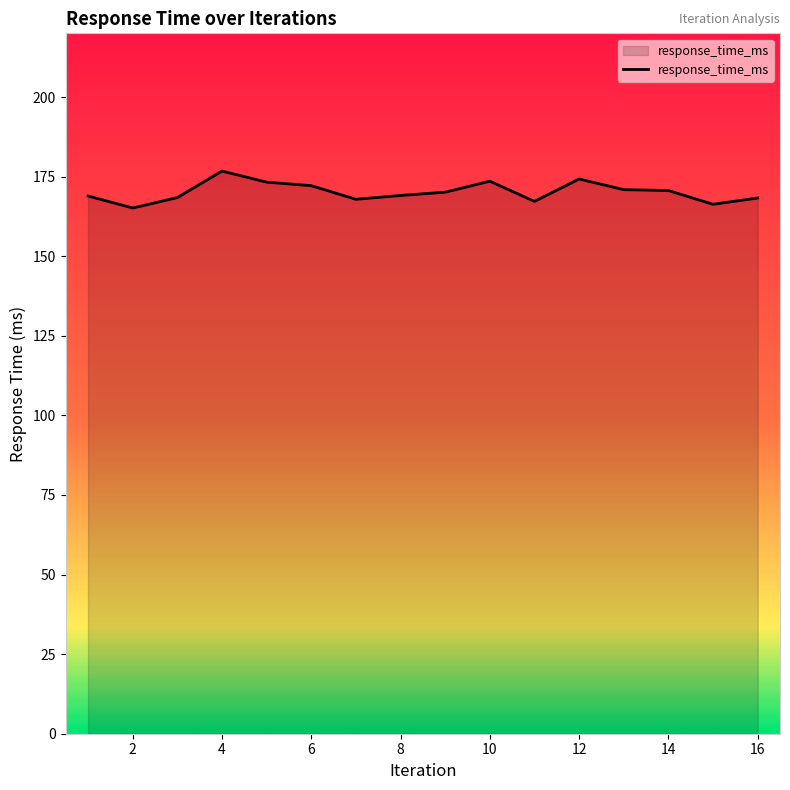

What is the greatest value displayed?

176.7